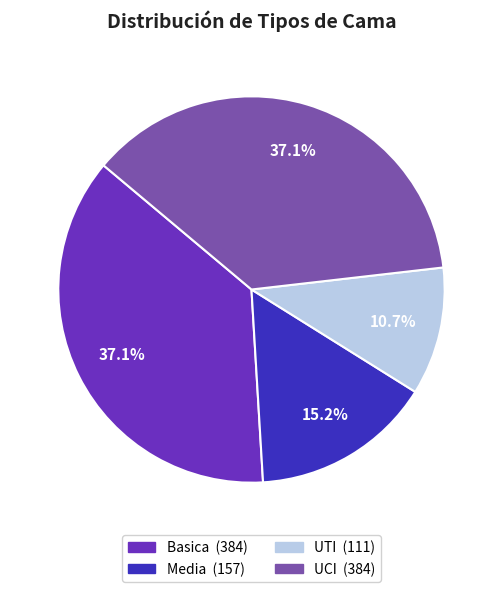

Which slice is the smallest?

UTI